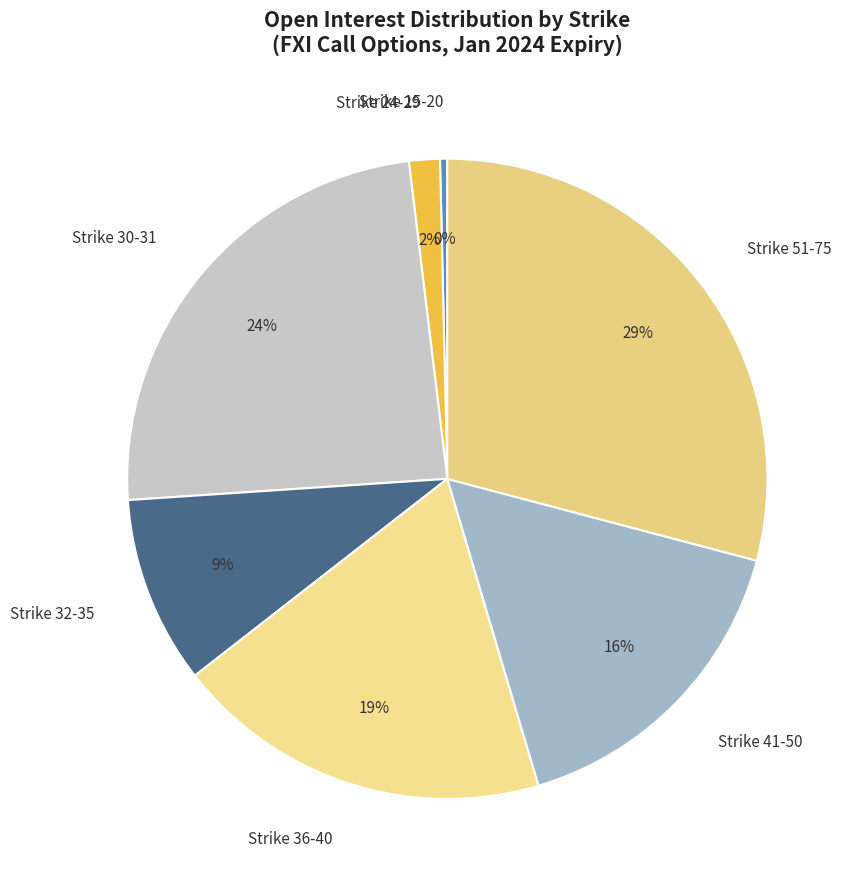

Is it true that Strike 15-20 is 0% of the pie?

True